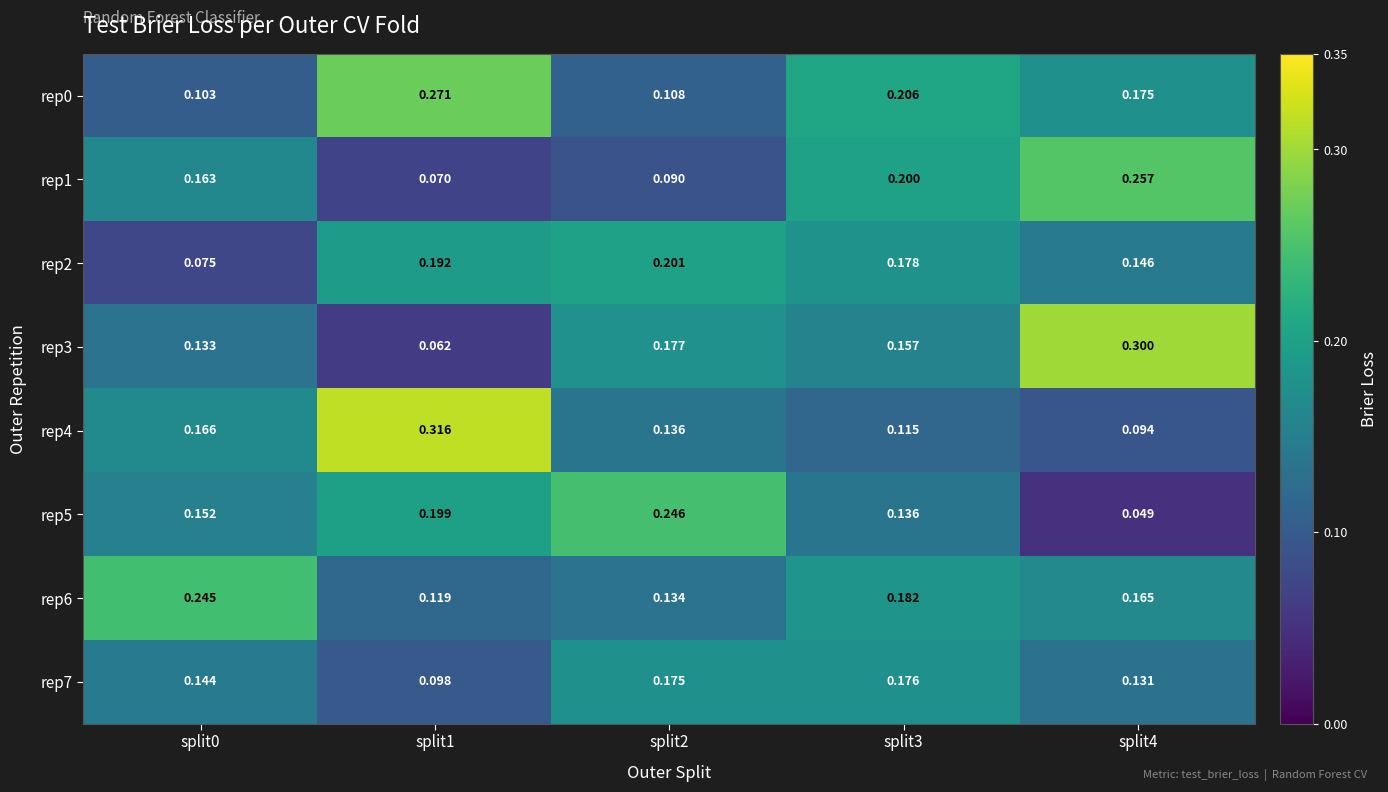

Is the value of rep3 at split1 greater than the value of rep4 at split1?

No